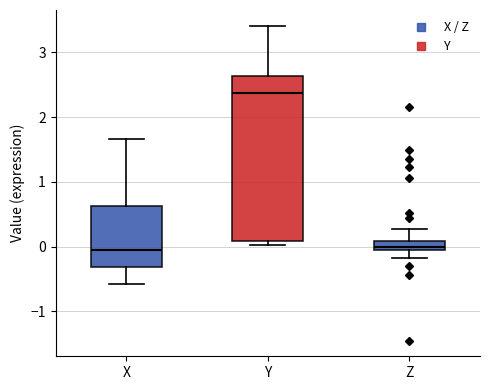

Reading left to right, read every box against the y-axis: the position of its median line, the range the box covers, and the ends of its whiskers. The values are not printed on the chart, so give them approximately, as read against the axis.

X: median -0.1, box -0.3 to 0.6, whiskers -0.6 to 1.7
Y: median 2.4, box 0.1 to 2.6, whiskers 0.0 to 3.4
Z: median 0.0, box -0.1 to 0.1, whiskers -0.2 to 0.3